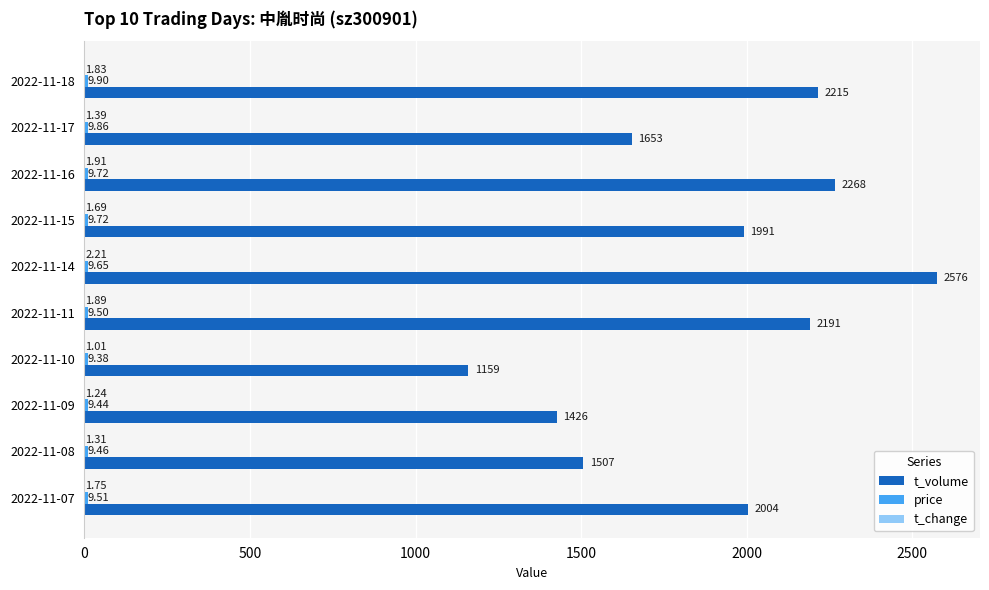

Which series changed the most between 2022-11-16 and 2022-11-08?

t_volume